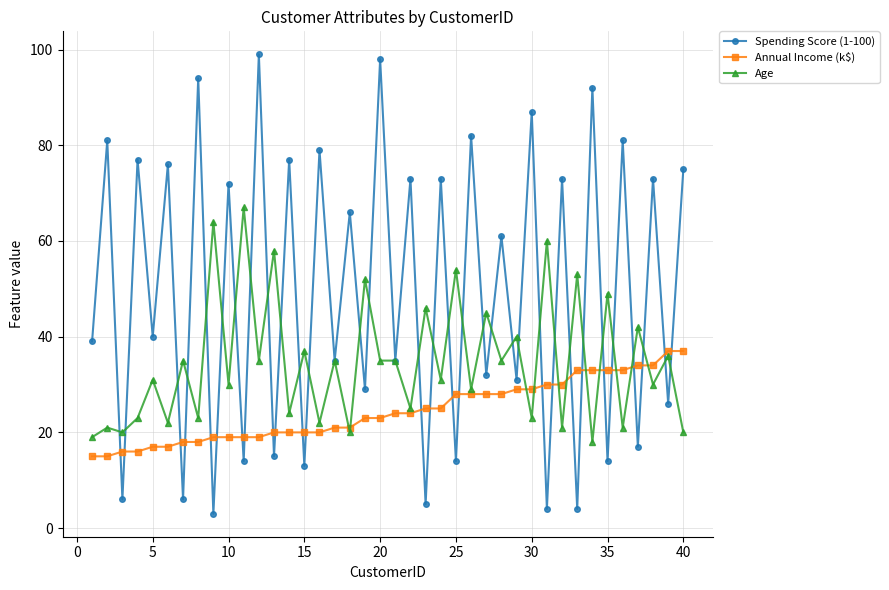

How many values in the Age series are below 35?

20